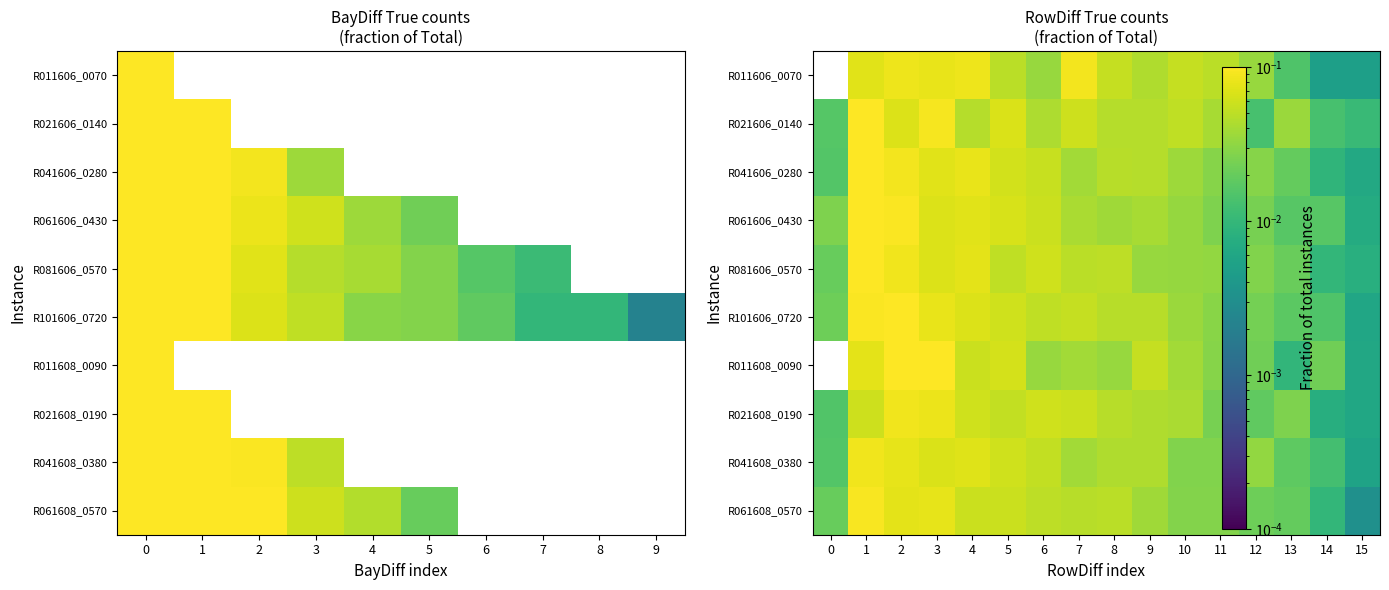

List the series in order of their overall mean, highest first.

R011606_0070, R021606_0140, R101606_0720, R081606_0570, R041606_0280, R061606_0430, R011608_0090, R021608_0190, R041608_0380, R061608_0570